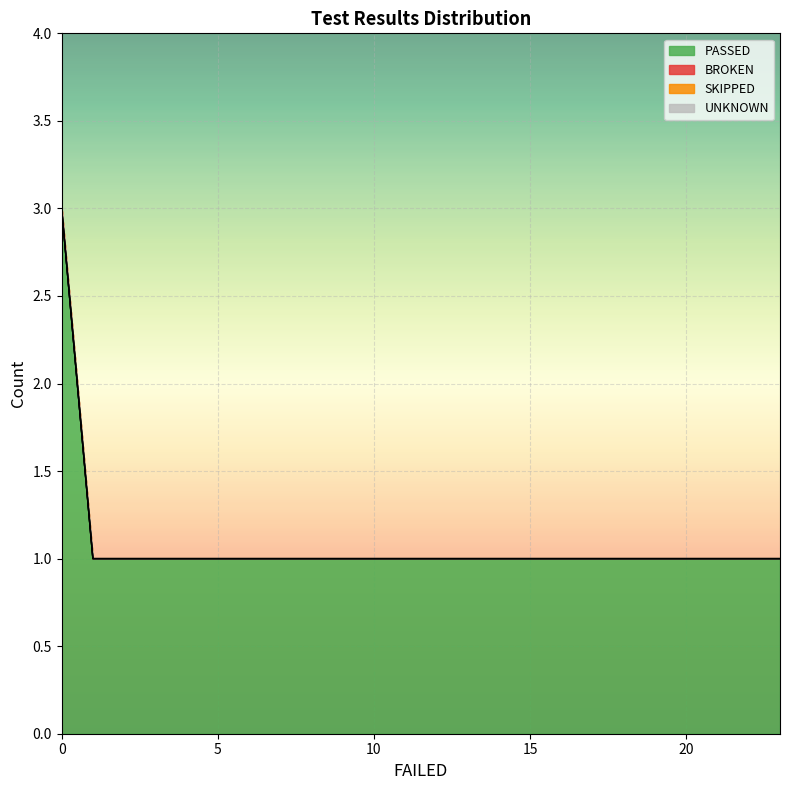

What is the value of the PASSED point at the 19th from the left?

1